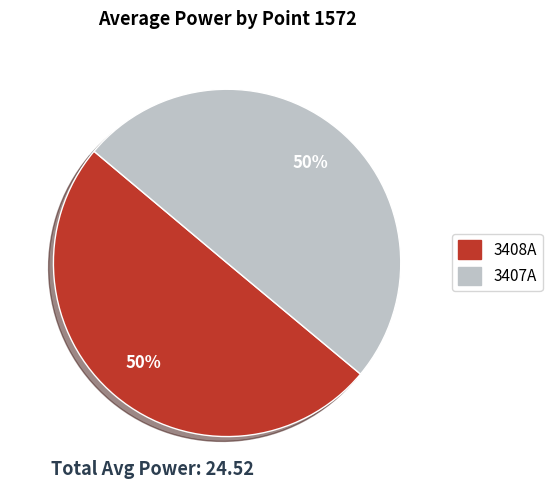

How many slices are in this pie chart?

2